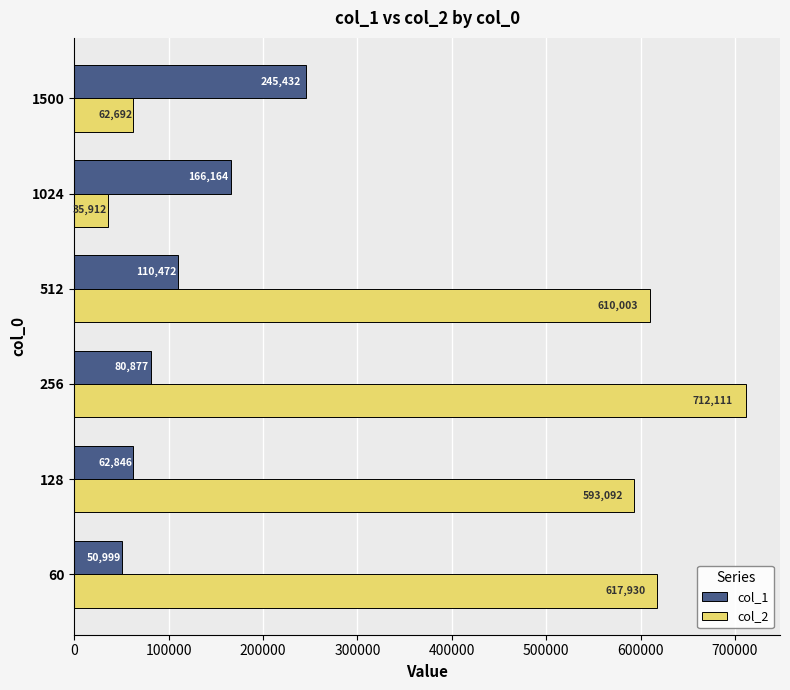

Where is col_1 nearest to the value 148215?

1024